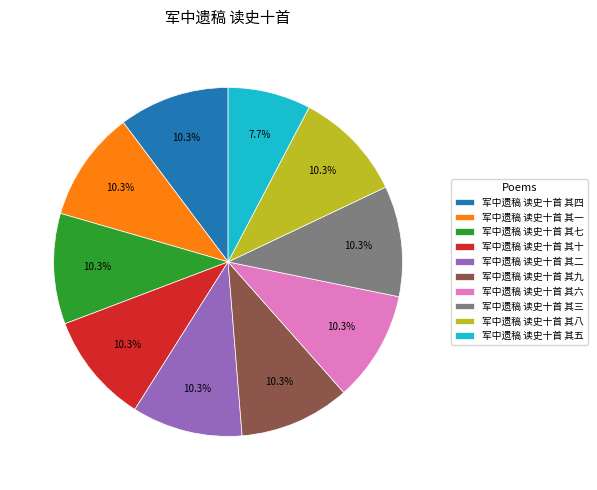

Is there a majority slice in this chart?

No